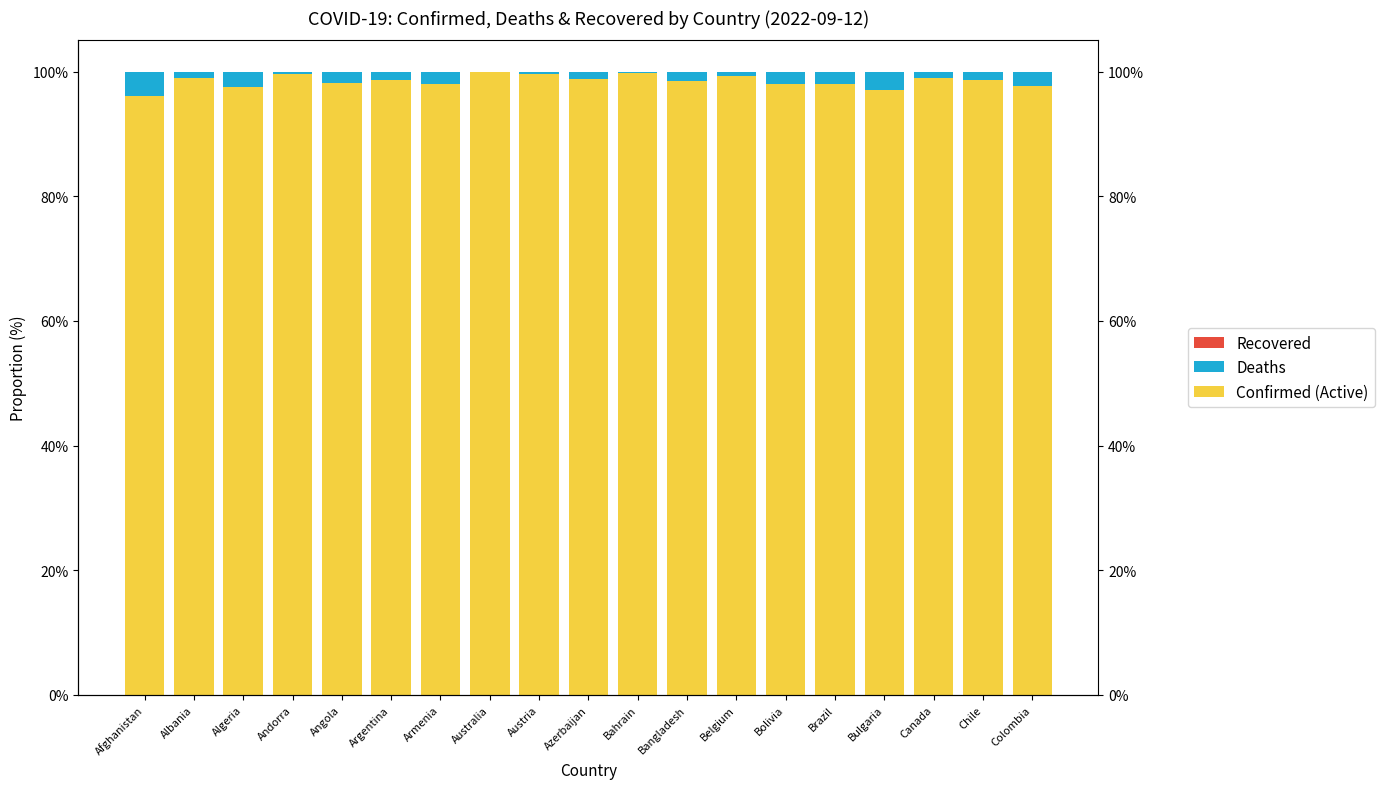

Is it true that Recovered equals 0.0 at Algeria?

True